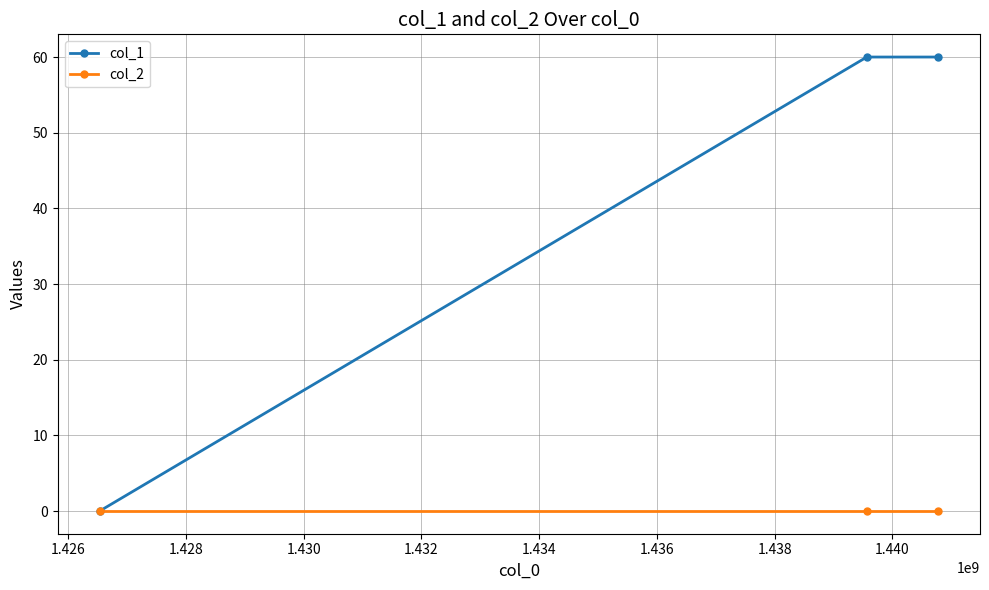

Rank the series by their maximum value, from lowest to highest.

col_2, col_1